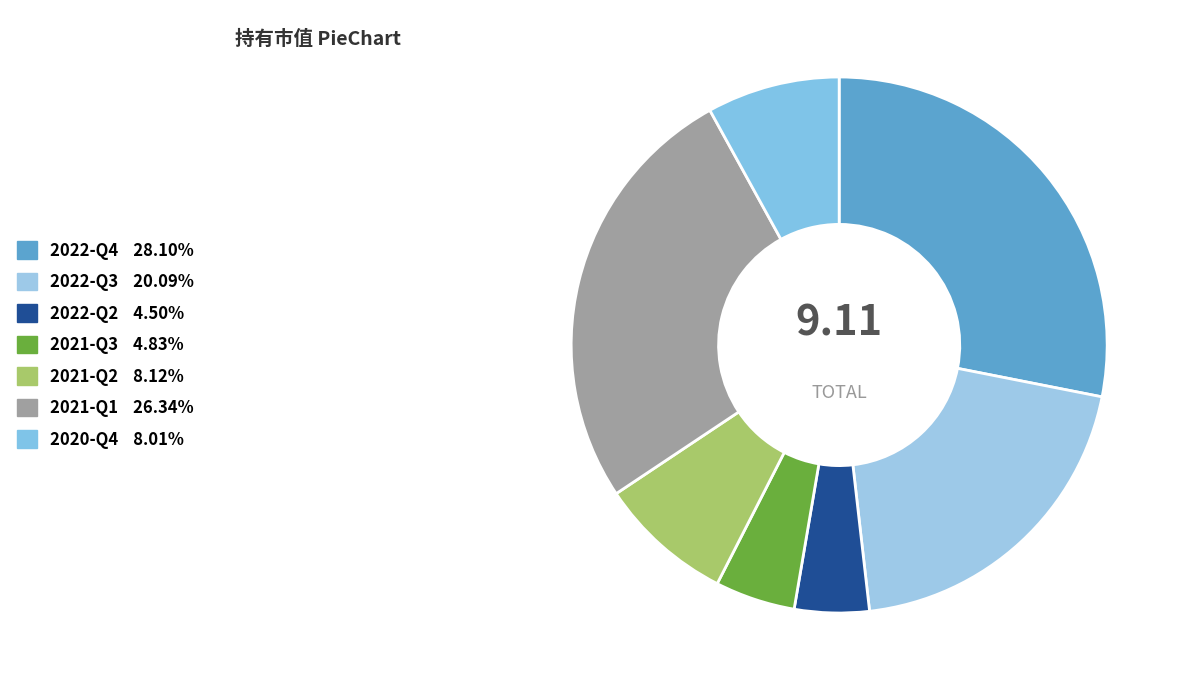

Does any single category account for the majority?

No